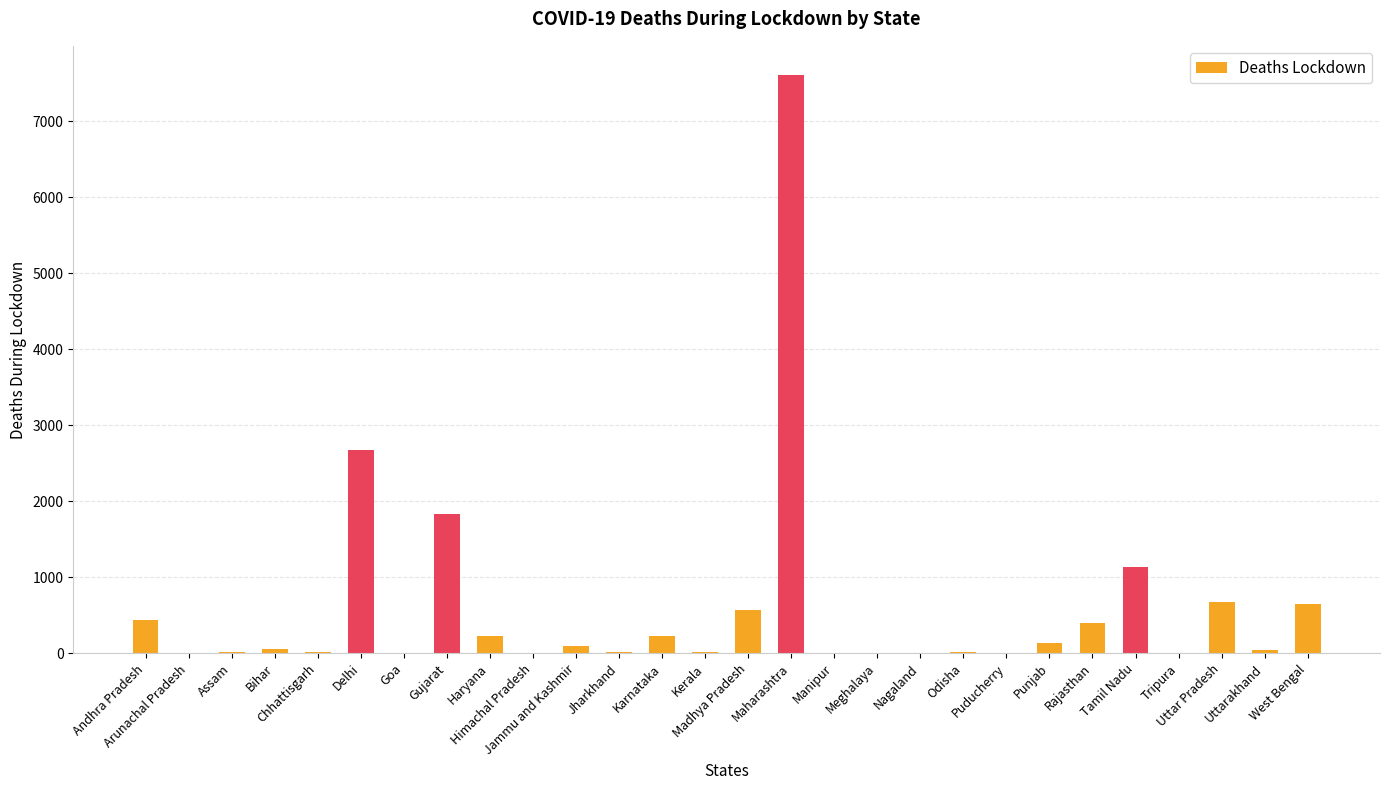

What is the sum of all values?

16887